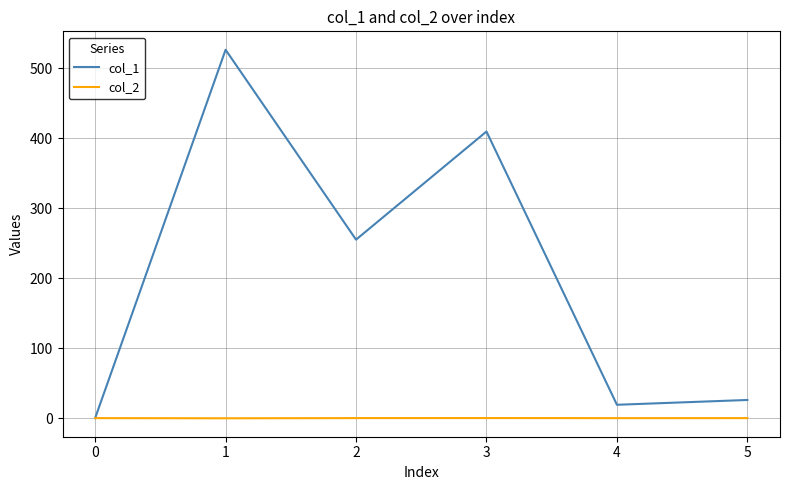

List the series in order of their peak value, highest first.

col_1, col_2